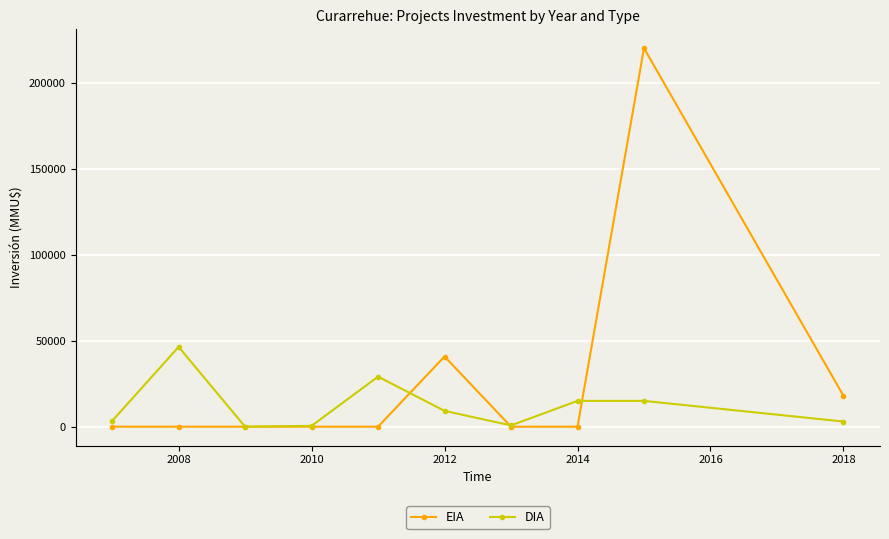

Which series has the largest total across all categories?

EIA